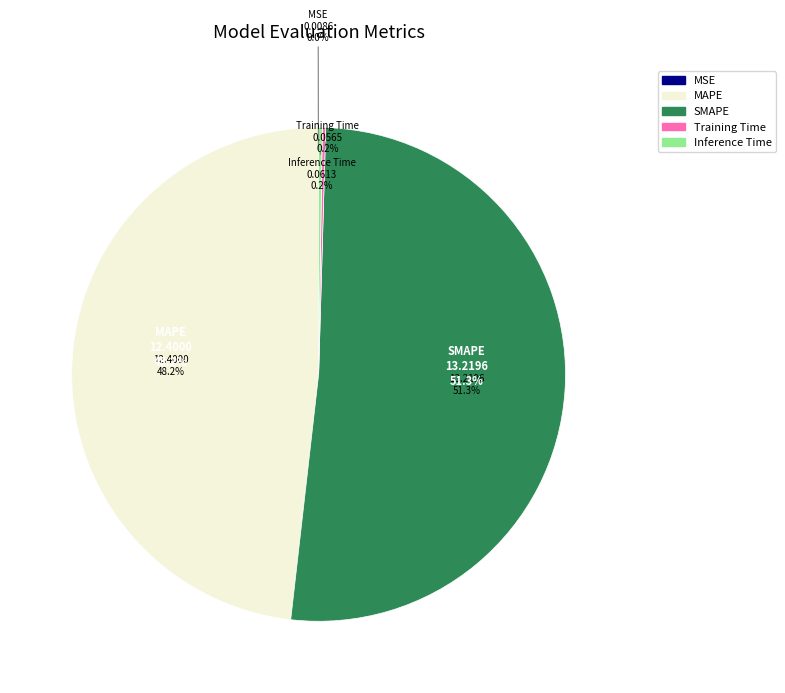

To the nearest percent, what is the difference between the Training Time and MAPE slice percentages?

48%